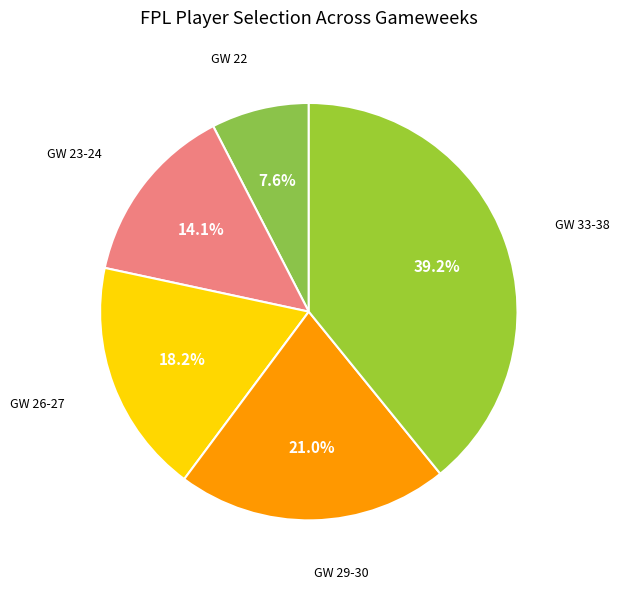

What is the ratio of the value at GW 29-30 to the value at GW 22?

2.8